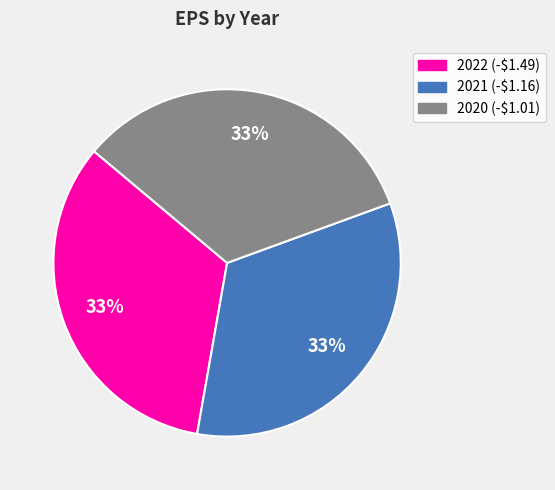

Count the number of slices in the pie.

3